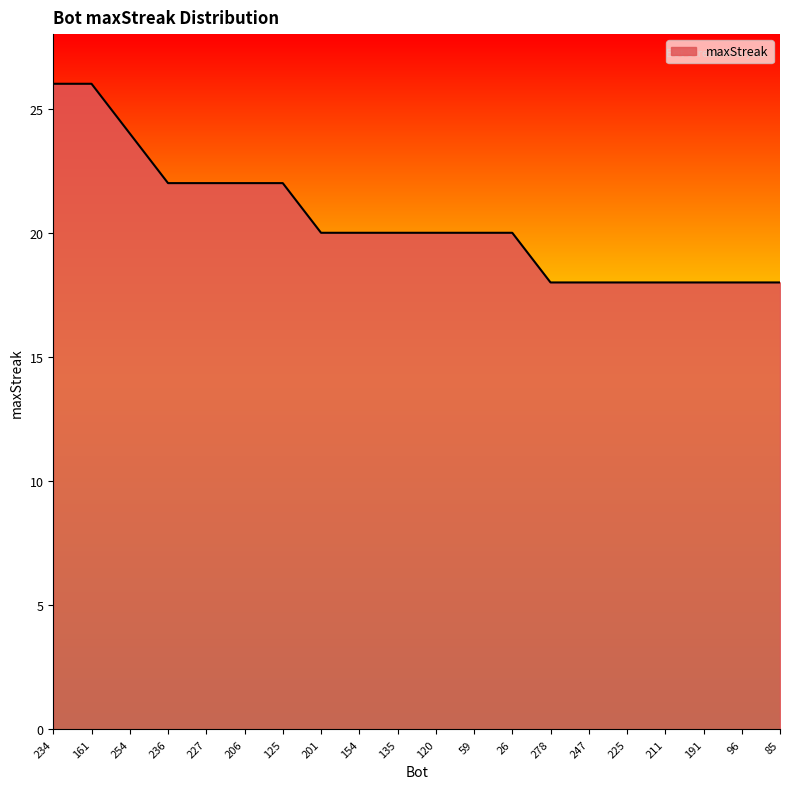

What is the difference between the maximum and minimum values?

8